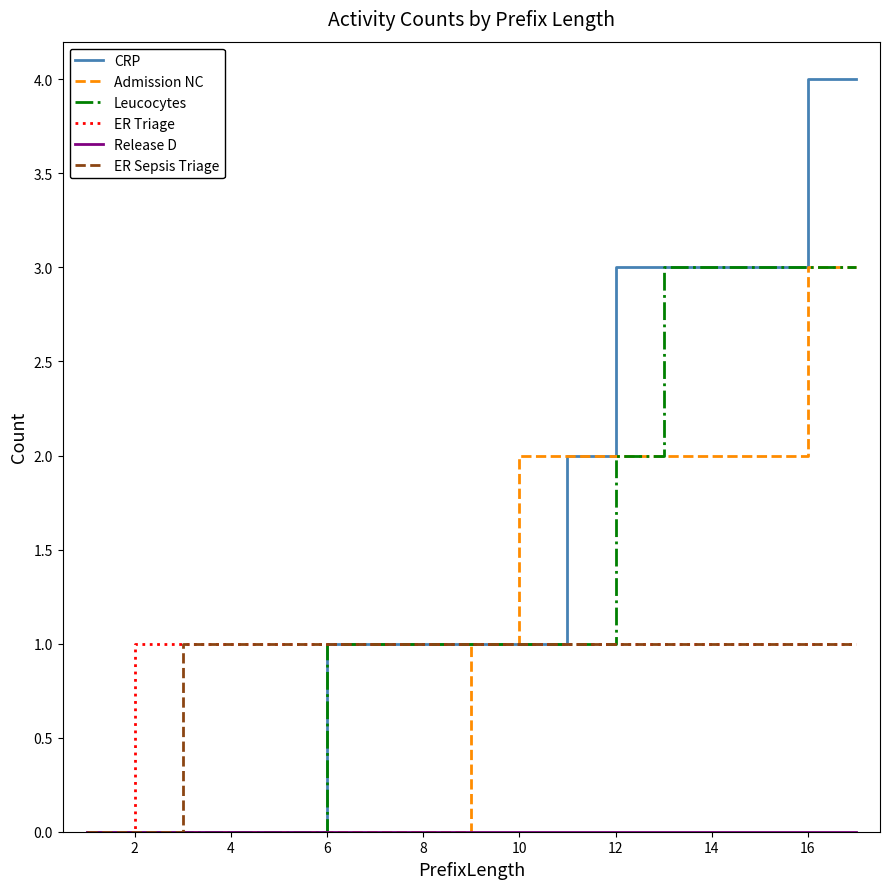

Which series has the largest range (max minus min)?

CRP